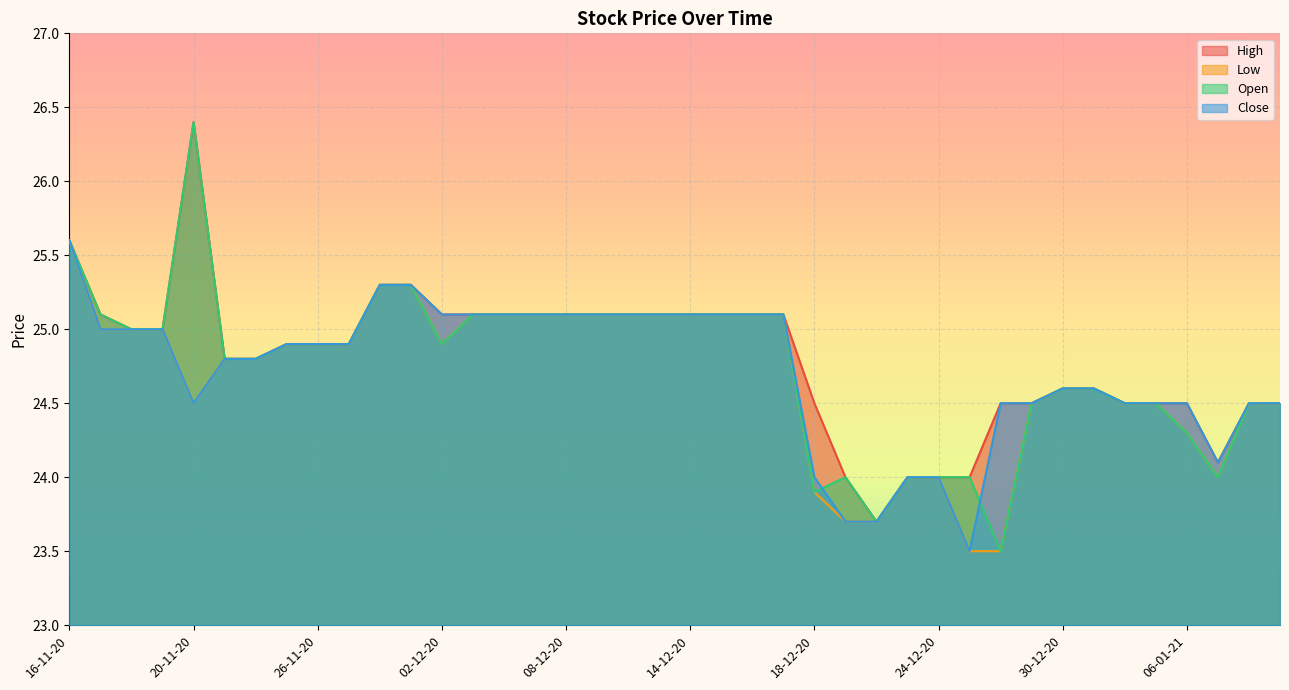

List the series in order of their overall mean, lowest first.

Low, Close, Open, High